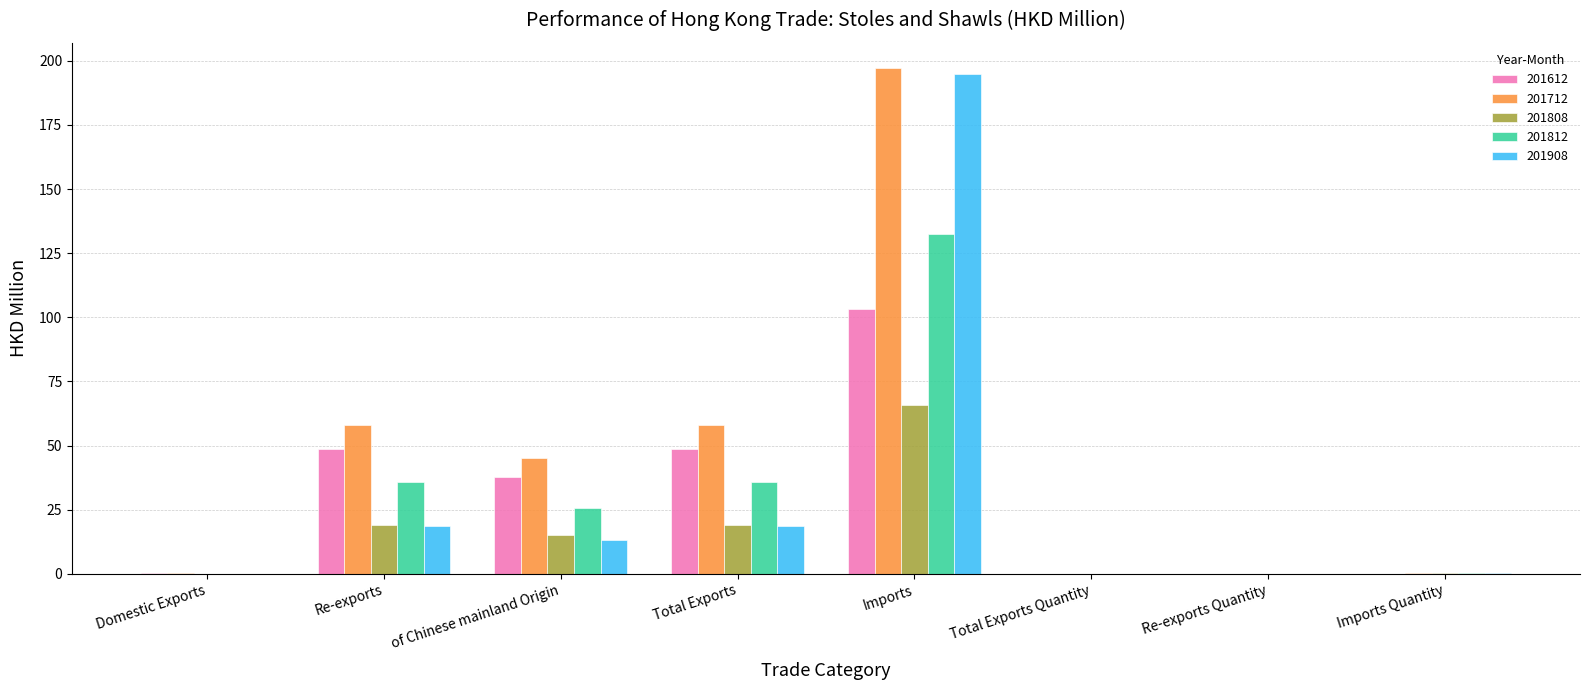

Is it true that 201908 equals 18.4 at Total Exports?

True